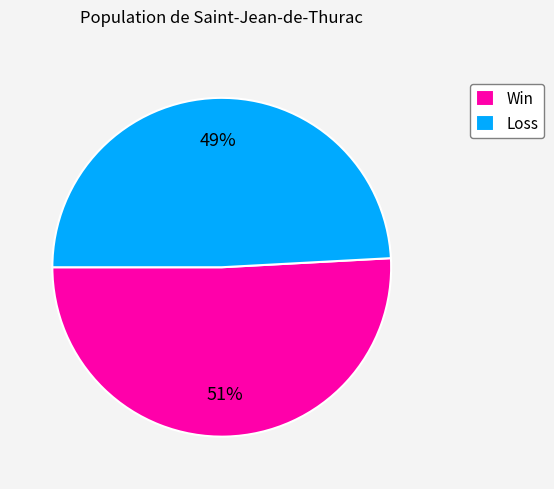

Rank the categories by value from highest to lowest.

Win, Loss